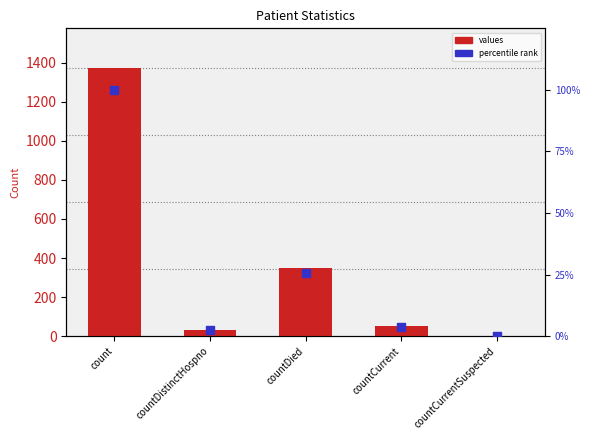

Which series has the largest total across all categories?

values